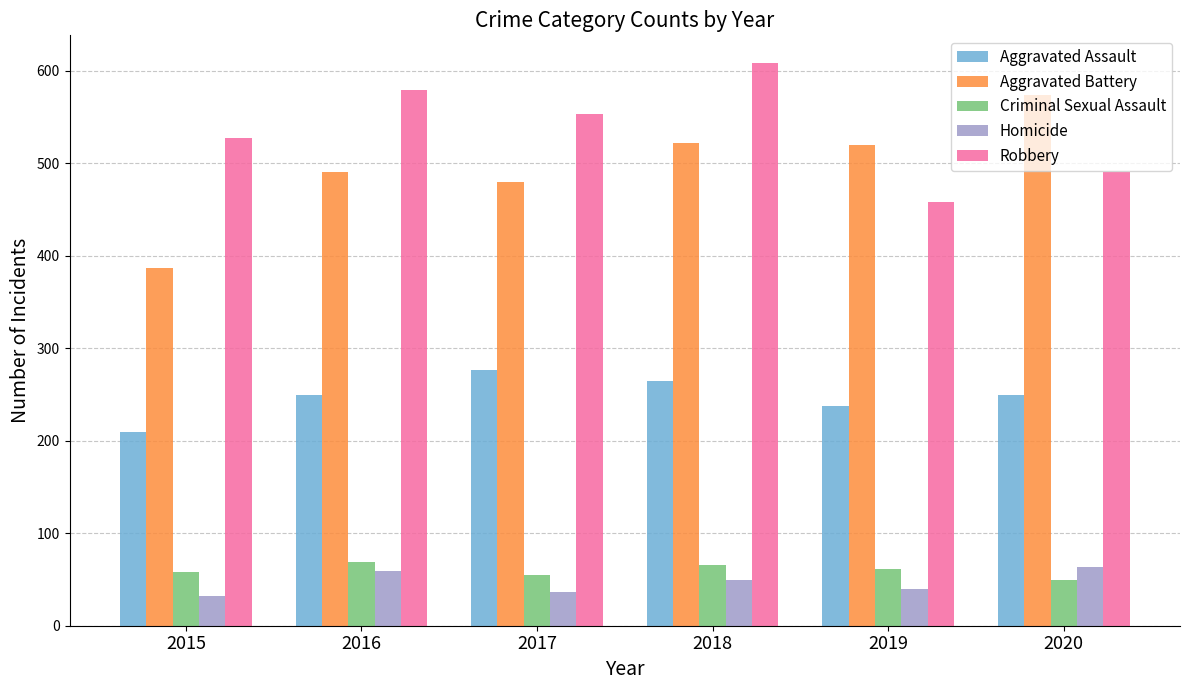

How many data points does each series have?

6